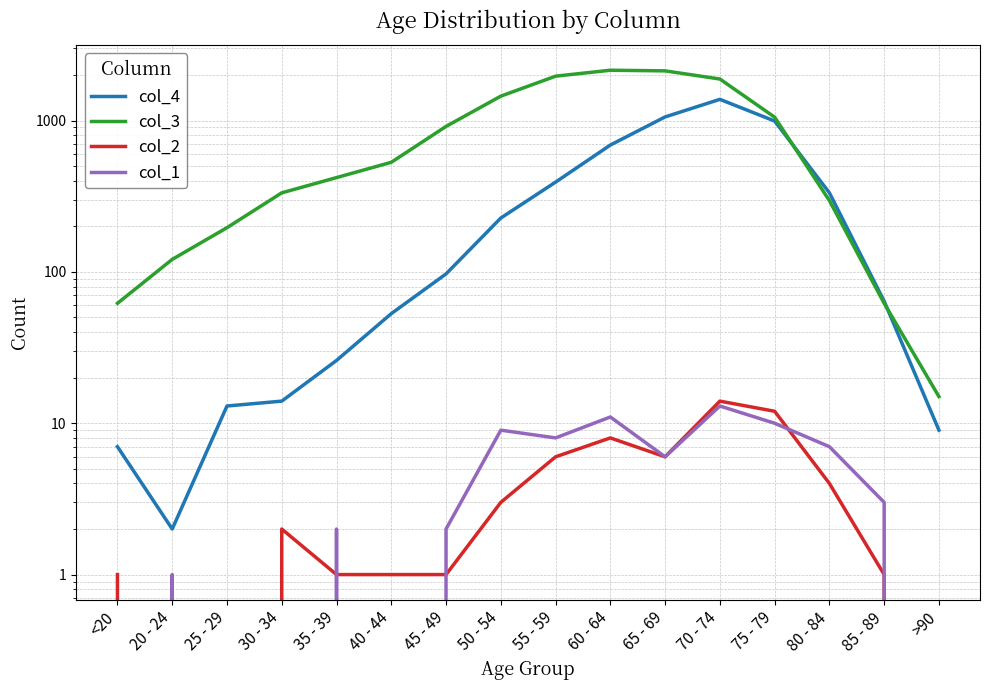

Is this an area chart (filled region under the line)?

No